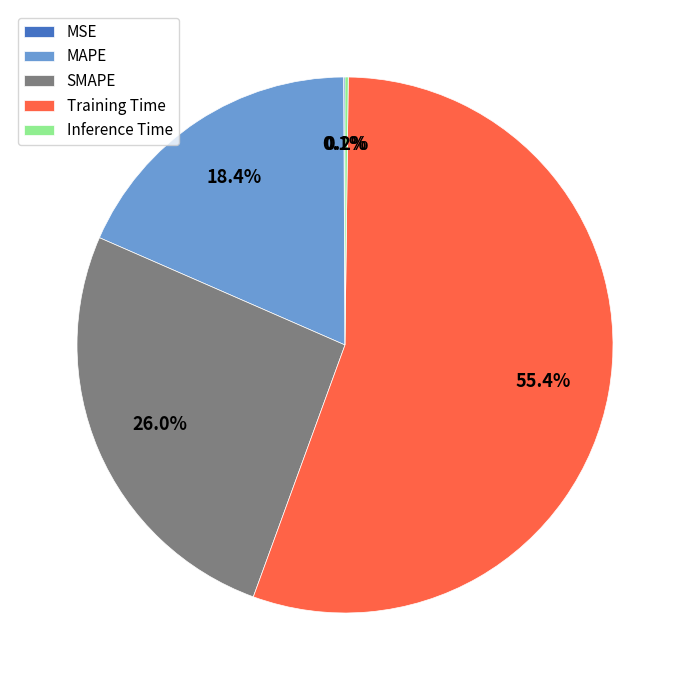

What is the largest slice in the pie chart?

Training Time